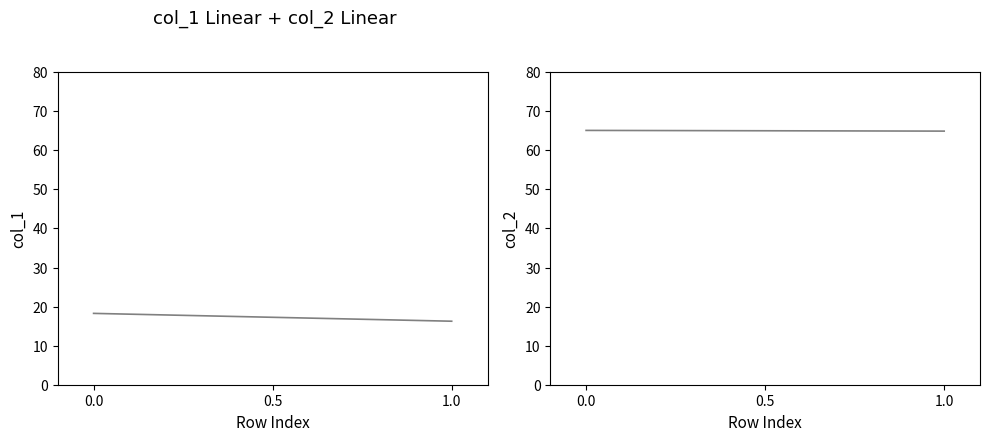

What is the difference between the maximum and minimum values in the col_1 series?

2.0